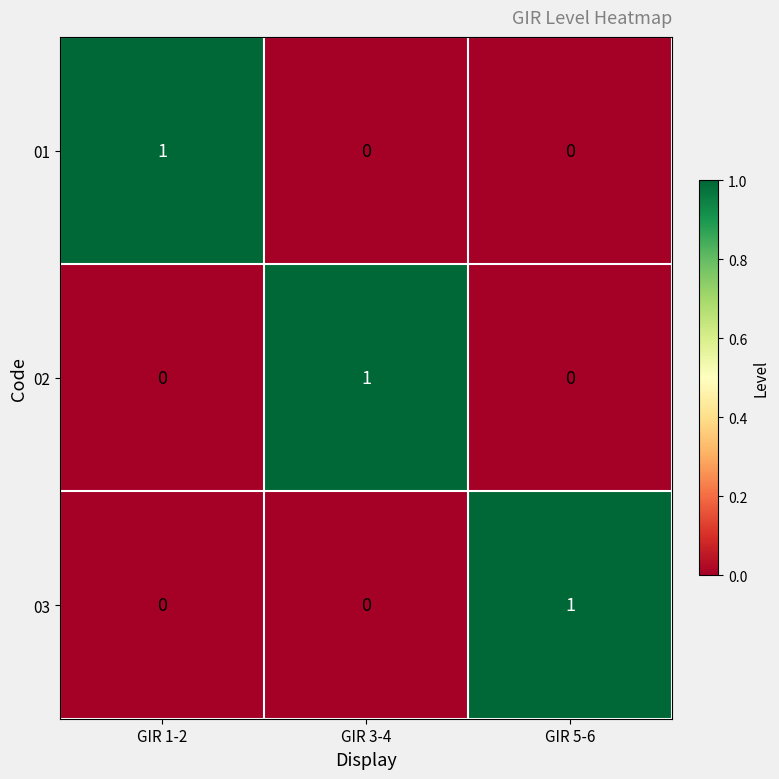

Reading left to right, extract all data points from this chart.

01: 1	0	0
02: 0	1	0
03: 0	0	1